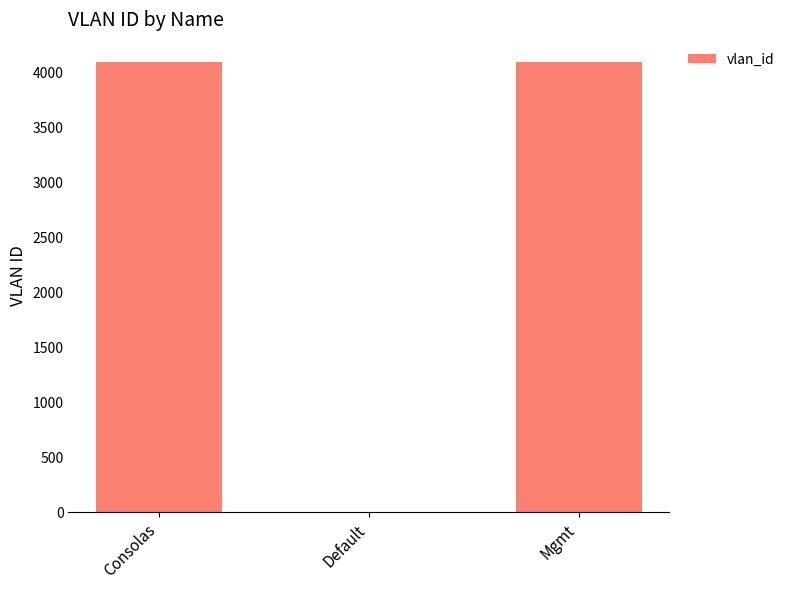

How many categories are shown in the chart?

3